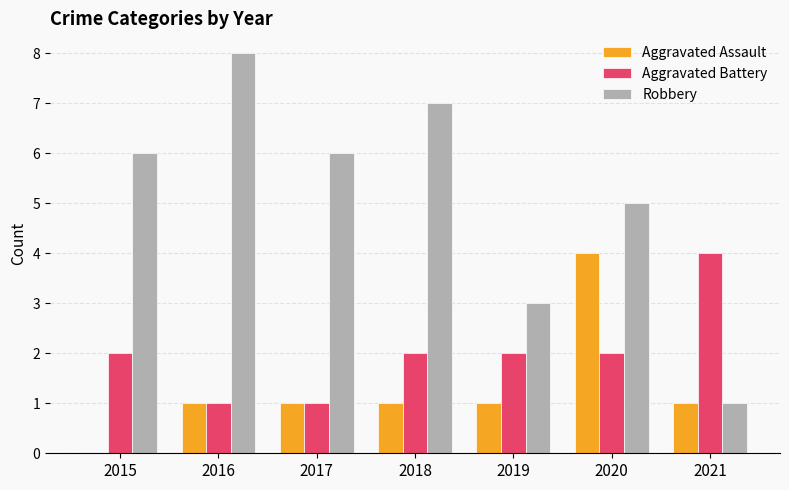

Reading right to left, list all the values displayed in this chart.

Aggravated Assault: 1	4	1	1	1	1	0
Aggravated Battery: 4	2	2	2	1	1	2
Robbery: 1	5	3	7	6	8	6